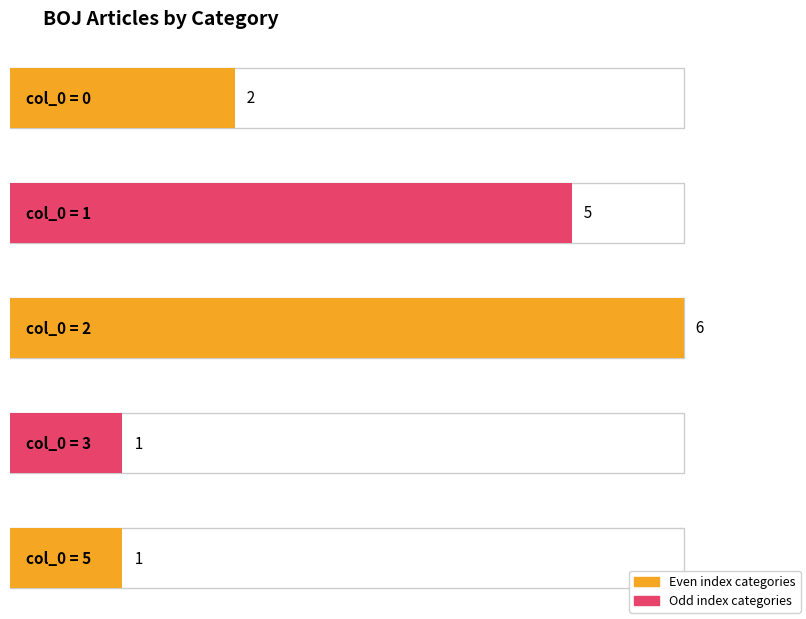

The chart shows a value of 5 at 1. True or false?

True